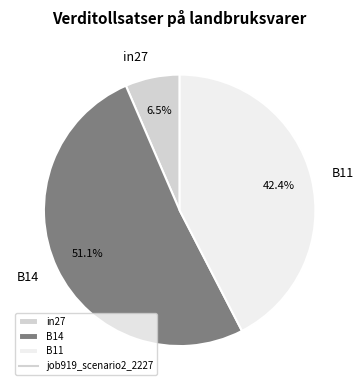

Is it true that B14 is 42% of the pie?

False